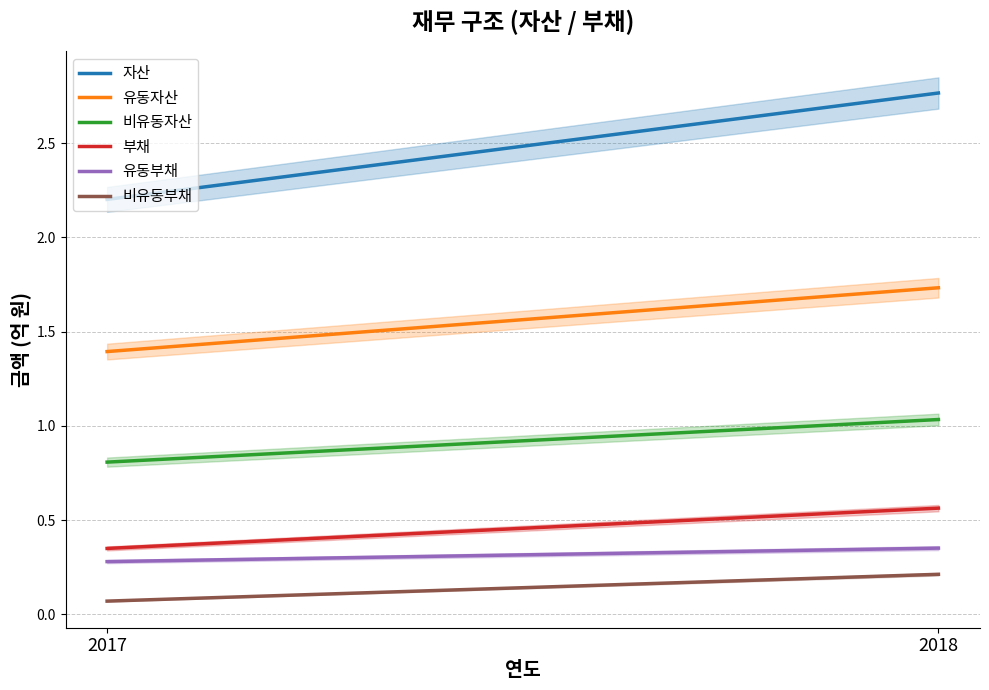

What is the lowest value of the 유동자산 series?

1.4